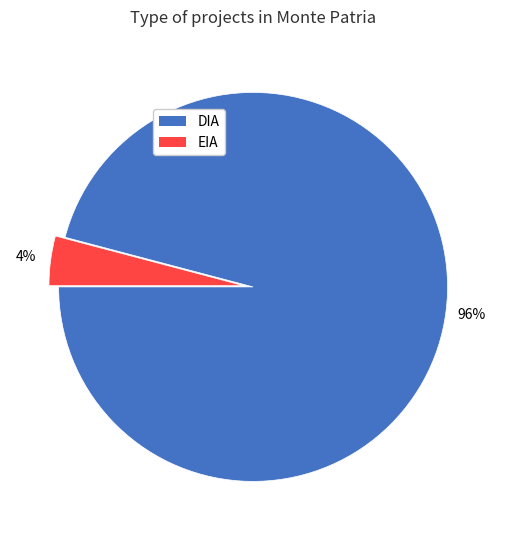

Rank the categories by value from highest to lowest.

DIA, EIA